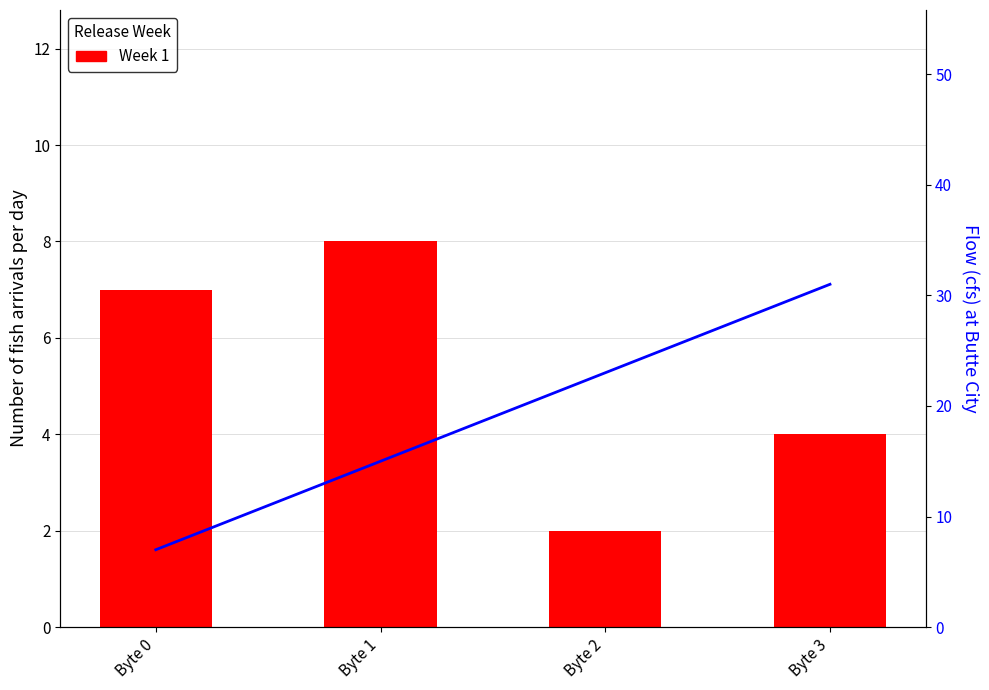

Which has a higher value, Byte 0 or Byte 2?

Byte 0